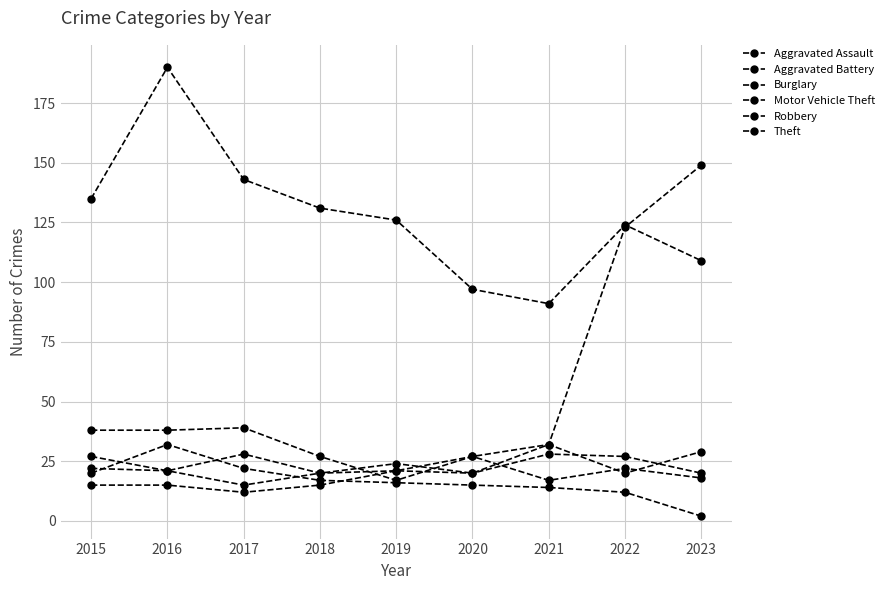

What is the difference between the maximum and second lowest values in the Motor Vehicle Theft series?

122